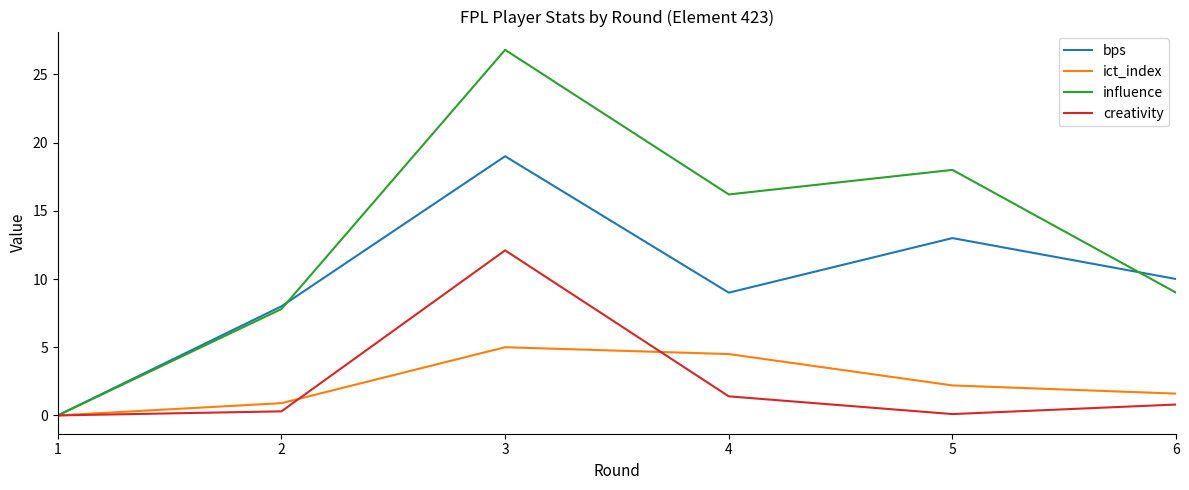

List the labels in order of influence value, smallest first.

1, 2, 6, 4, 5, 3